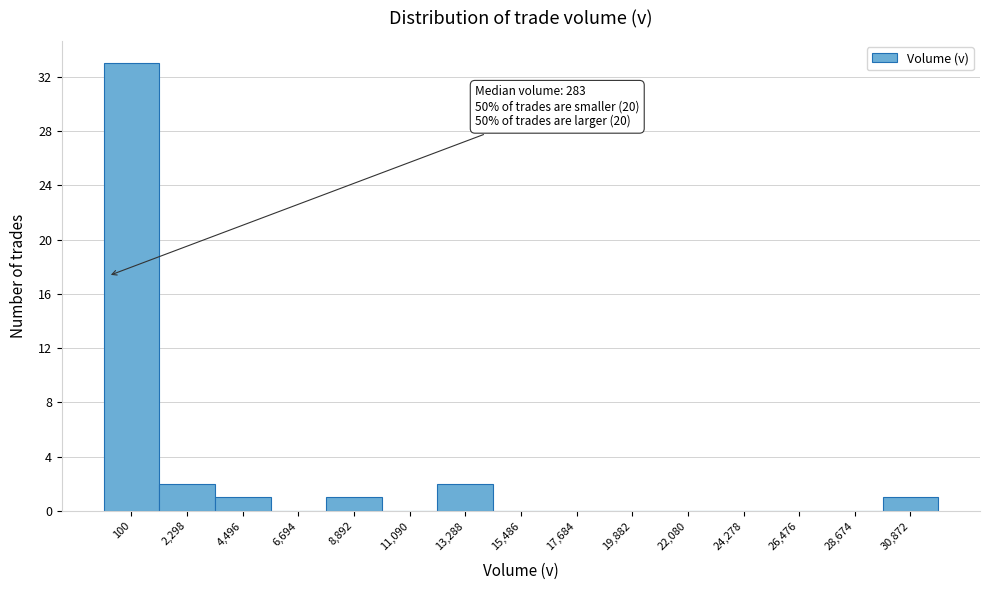

Reading left to right, list all the values displayed in this chart.

100=33	2,298=2	4,496=1	6,694=0	8,892=1	11,090=0	13,288=2	15,486=0	17,684=0	19,882=0	22,080=0	24,278=0	26,476=0	28,674=0	30,872=1